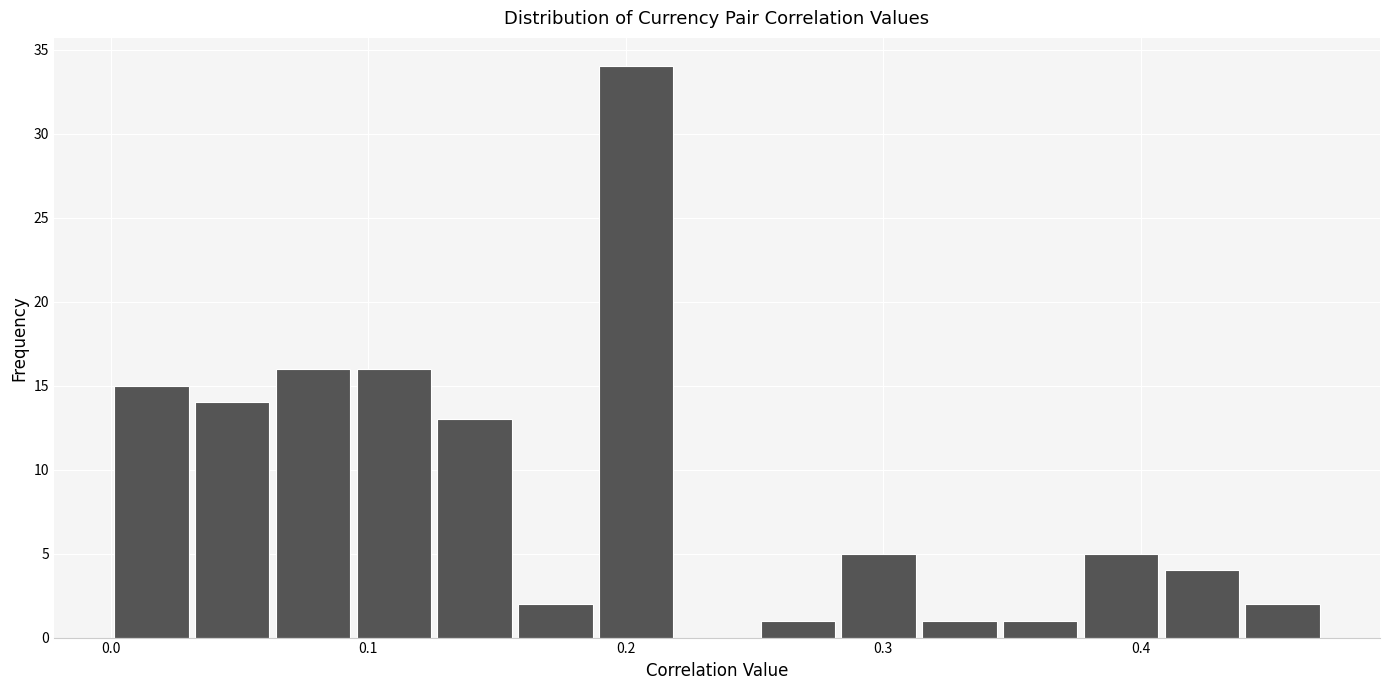

Around what value on the x-axis is the tallest bar? Give the approximate position of its centre, as read against the axis.

0.20